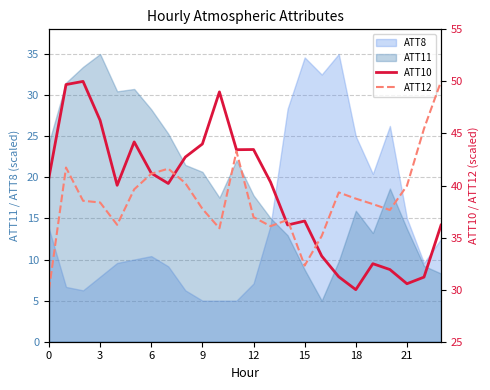

Which category has the highest value in the ATT11 series?

3